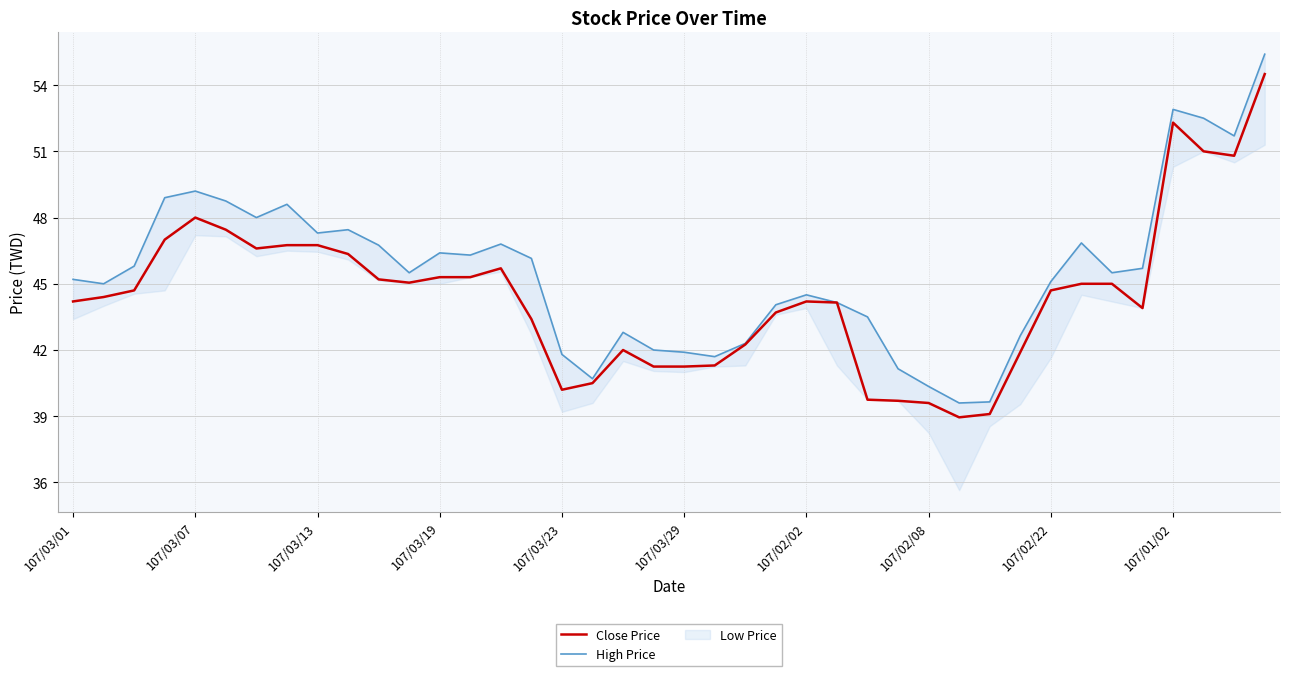

True or false: Close Price and High Price intersect in this chart.

False